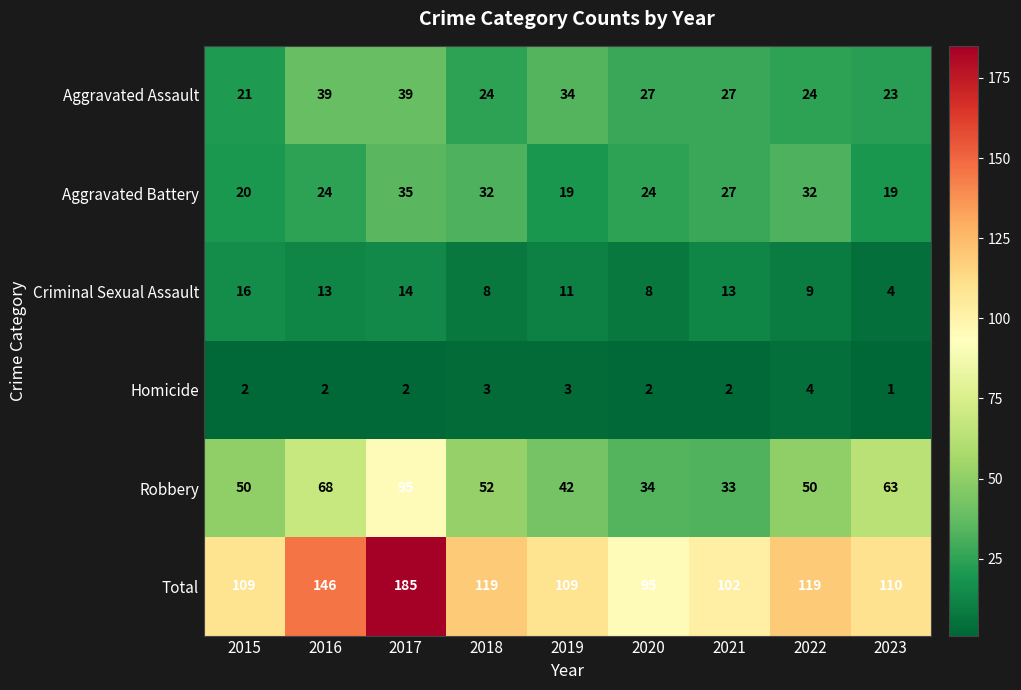

Which series changed the most between 2015 and 2017?

Total